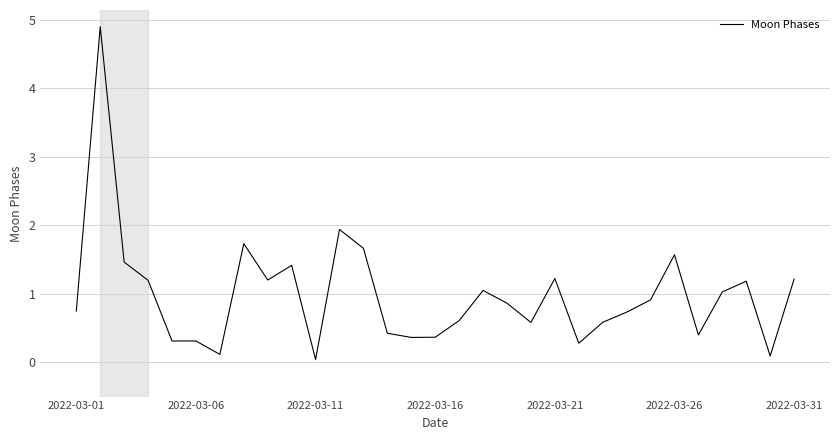

What is the difference between the maximum and minimum values?

4.9